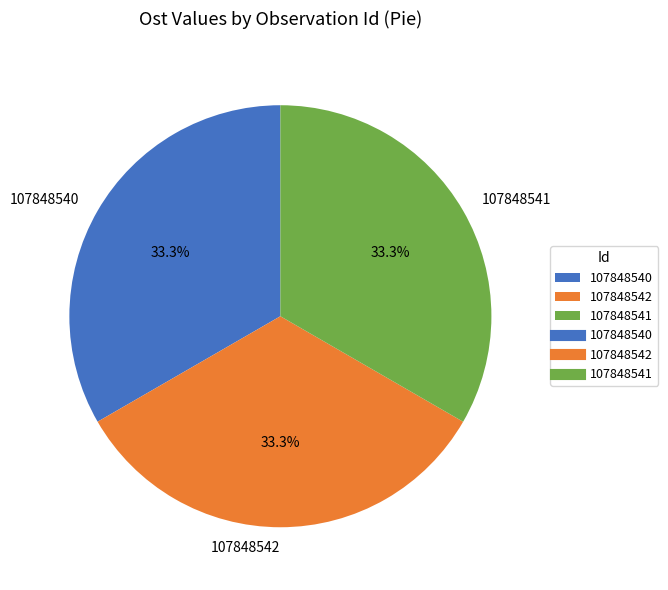

The 107848541 slice represents 24% of the pie. True or false?

False